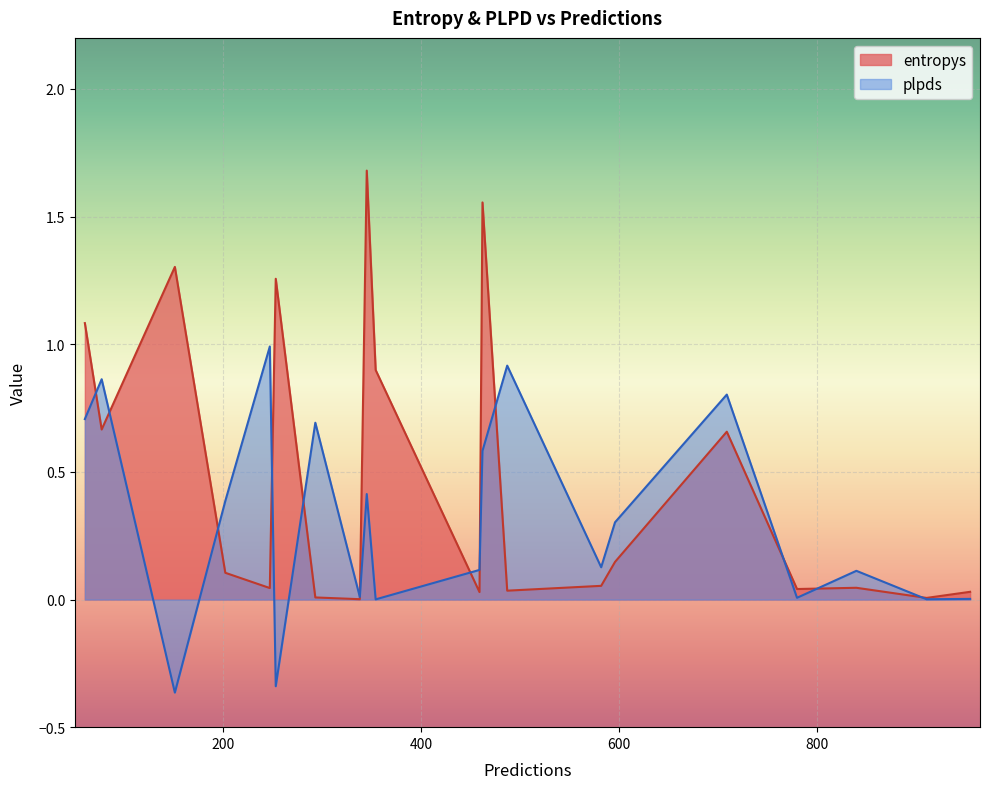

Which series has the widest spread of values?

entropys